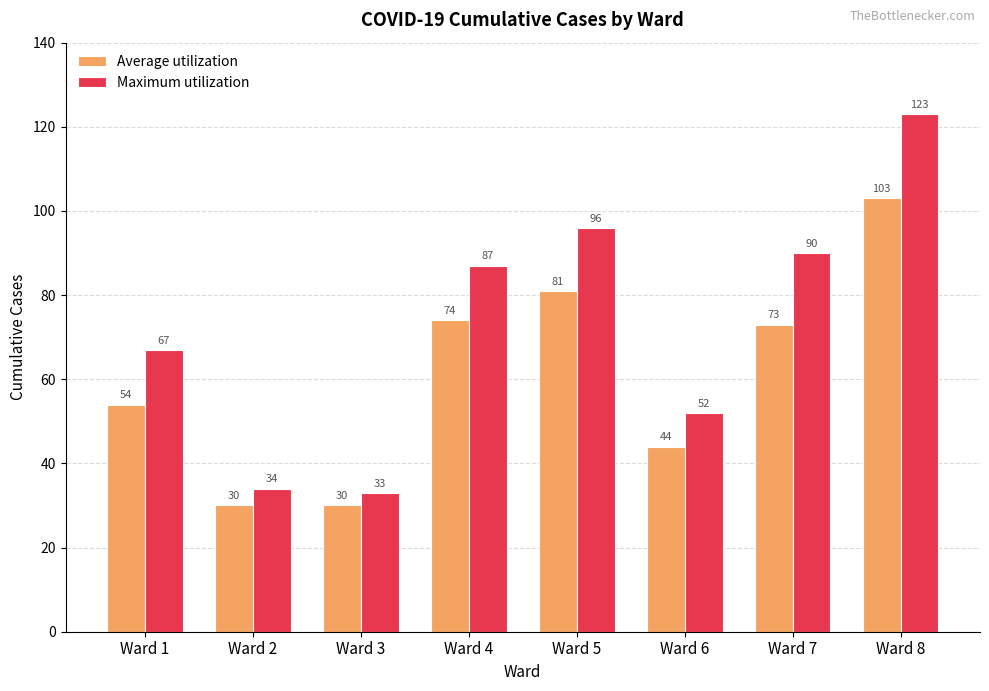

Are the bars grouped side by side (vs. stacked)?

Yes